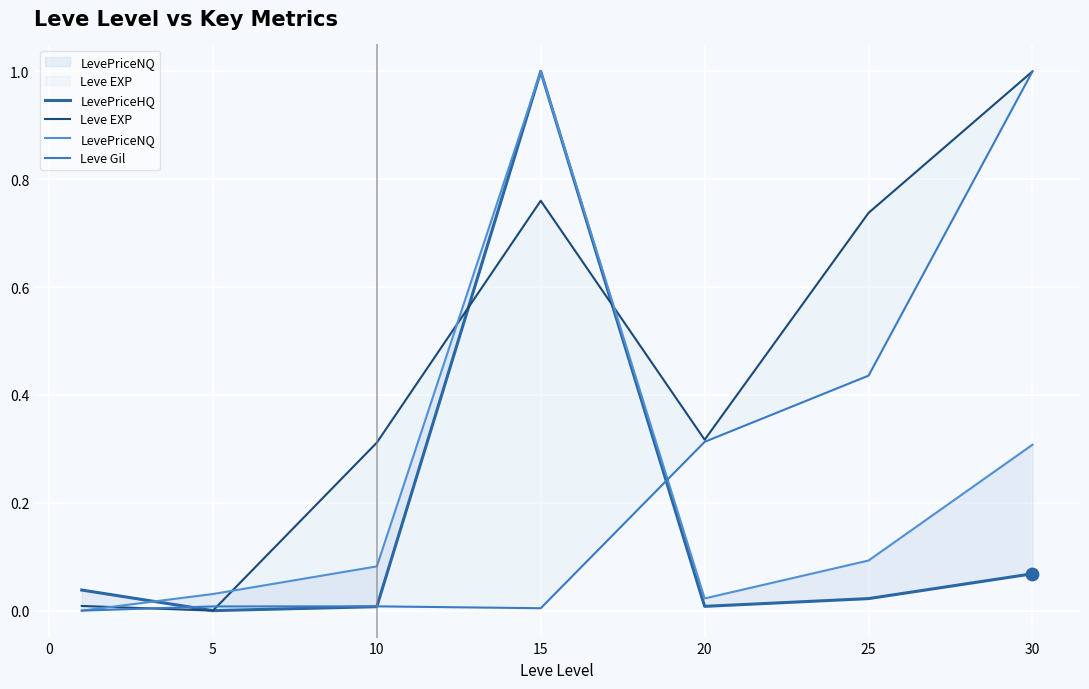

What are all the series names shown in the legend?

LevePriceHQ, Leve EXP, LevePriceNQ, Leve Gil